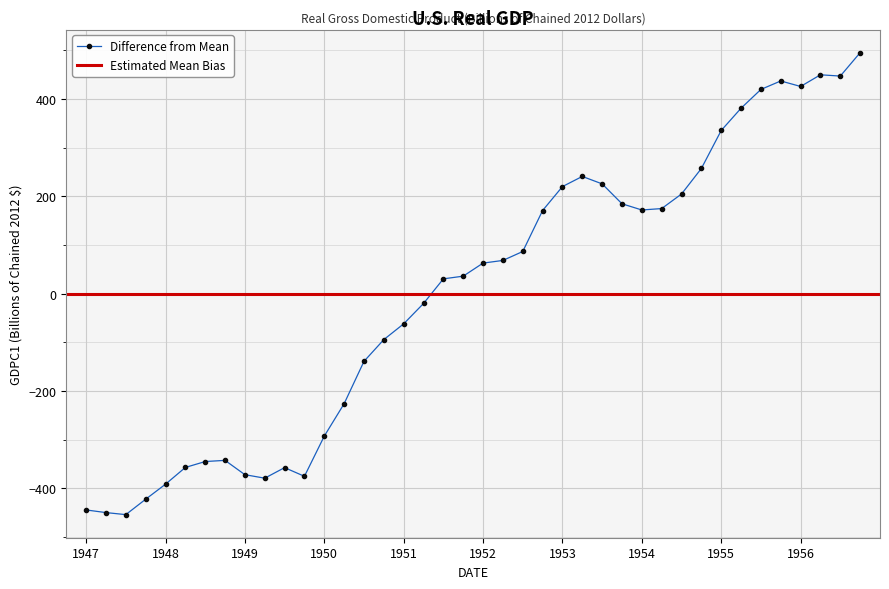

What is the ratio of the value at 1956-10-01 to the value at 1955-04-01?

1.3